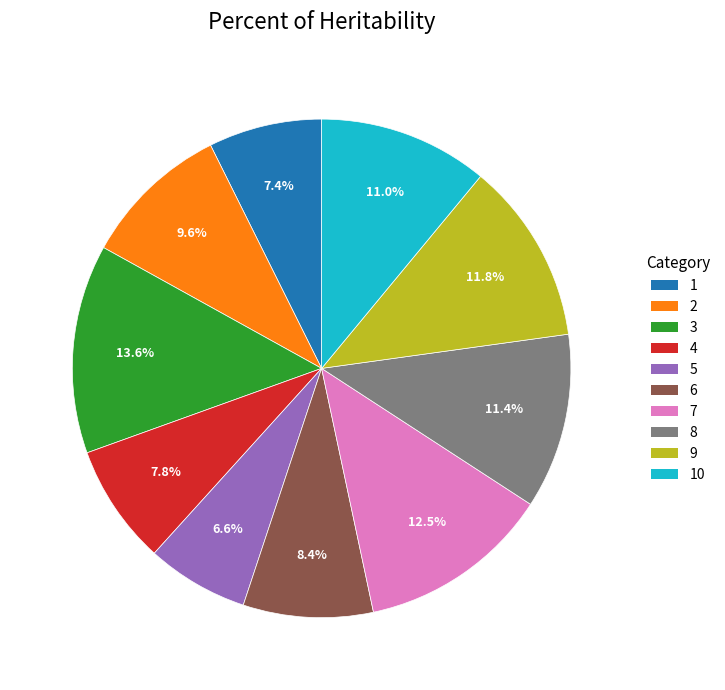

Count the number of slices in the pie.

10